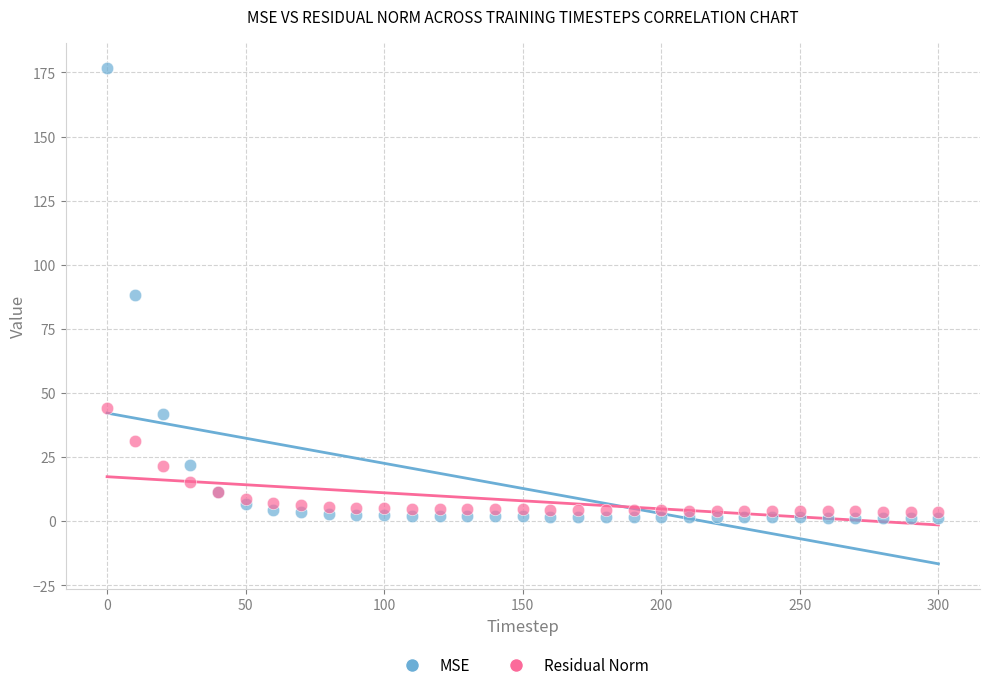

Which series reaches the maximum Y coordinate?

MSE